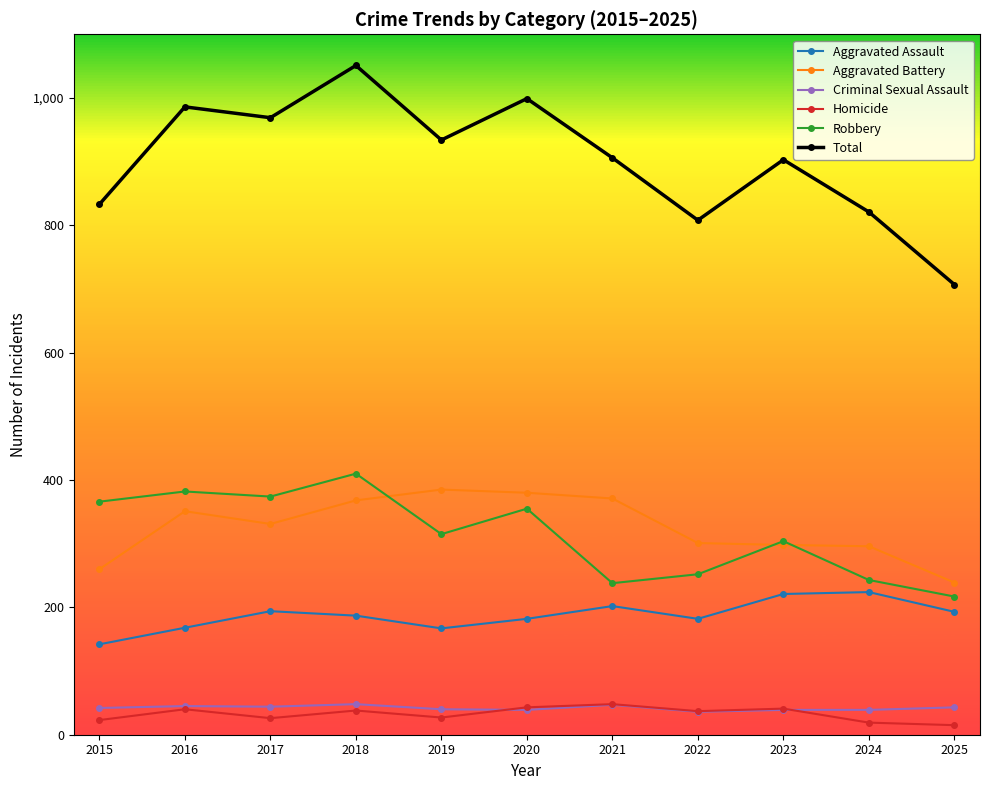

What is the difference between the Aggravated Battery values at 2024 and 2022?

5